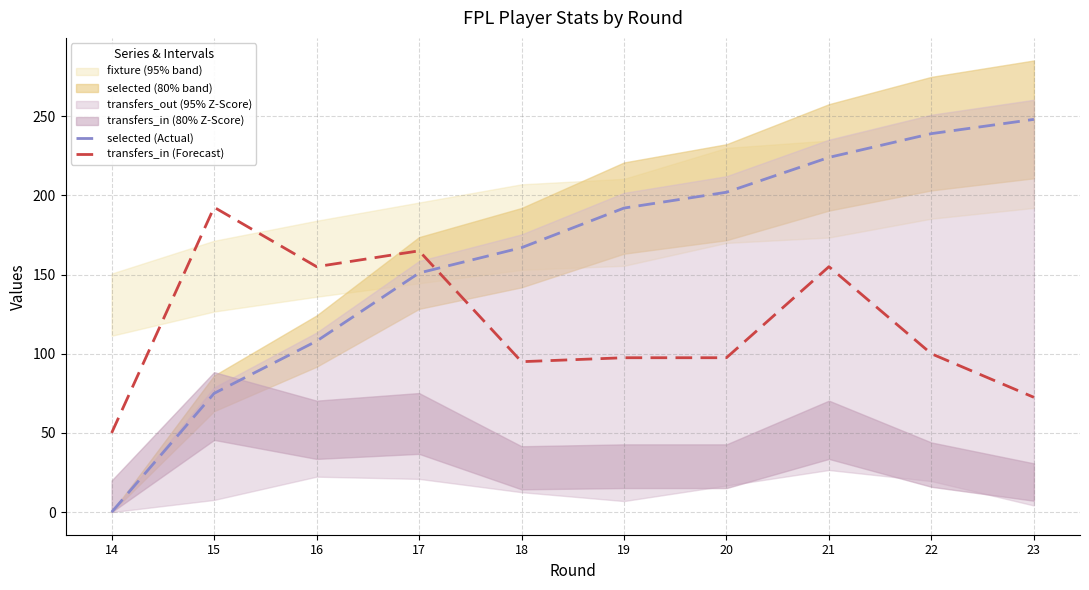

How many values in the selected (Actual) series are below 192?

5